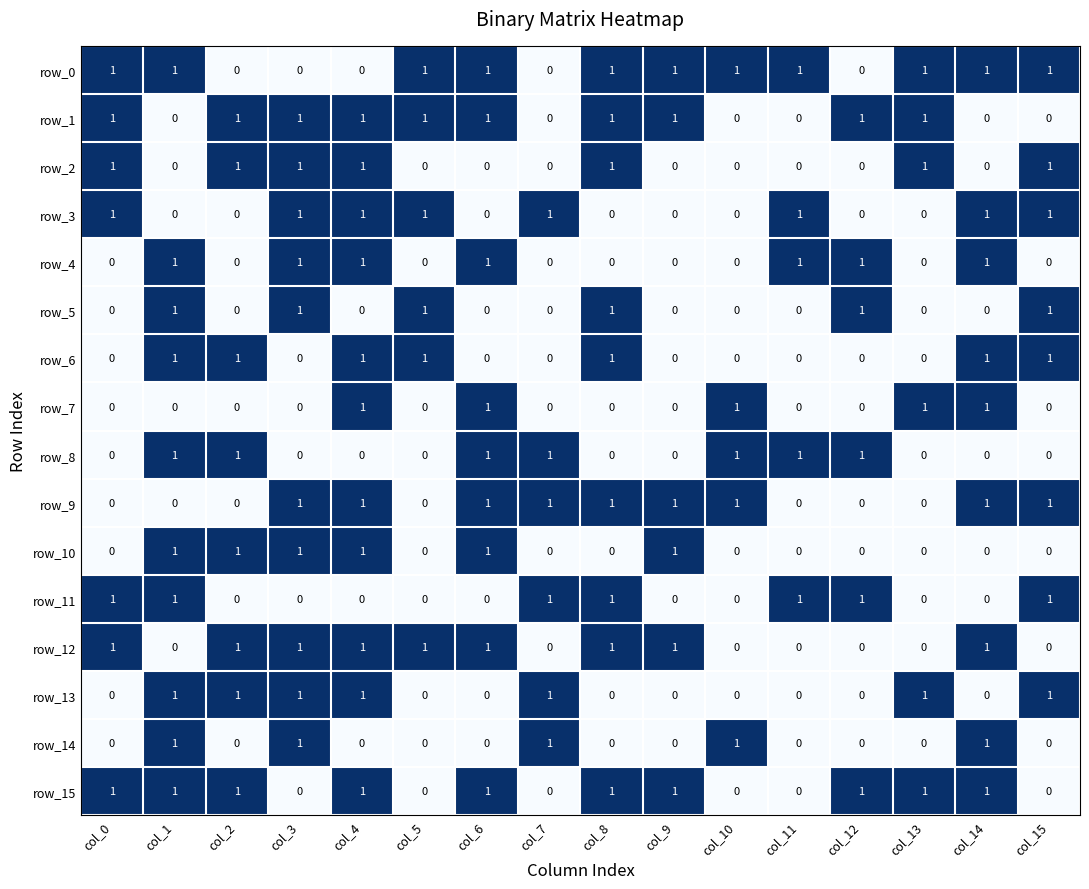

What is the total value across all series at col_13?

6